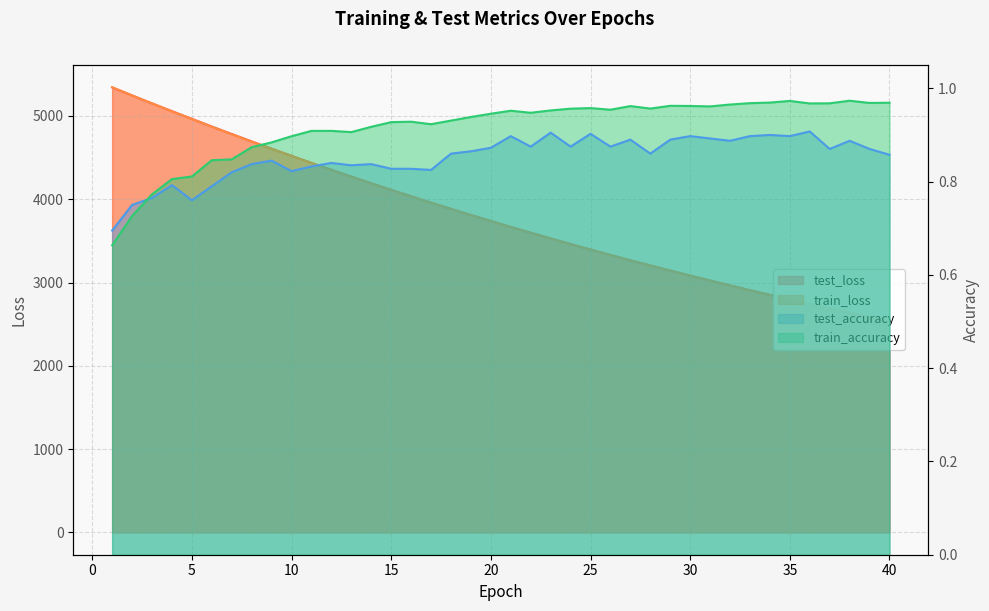

Reading right to left, transcribe all the data shown in this chart.

test_loss: 2535.9	2586.3	2637.4	2689.6	2742.7	2796.8	2852.0	2908.1	2965.3	3023.7	3082.9	3143.3	3204.9	3267.3	3331.1	3395.9	3462.0	3529.3	3597.7	3667.3	3738.3	3810.7	3884.3	3959.1	4035.2	4112.6	4191.5	4271.8	4353.2	4436.2	4520.5	4606.6	4693.6	4782.7	4872.2	4964.5	5056.7	5150.4	5245.7	5342.4
train_loss: 2534.9	2585.2	2636.4	2688.5	2741.7	2795.8	2850.9	2907.0	2964.2	3022.4	3081.7	3142.0	3203.5	3266.0	3329.8	3394.6	3460.7	3527.9	3596.4	3666.0	3736.9	3809.2	3882.6	3957.5	4033.5	4110.9	4189.7	4270.0	4351.5	4434.5	4518.9	4604.8	4692.1	4780.9	4870.8	4962.8	5055.2	5149.5	5246.0	5343.8
test_accuracy: 0.9	0.9	0.9	0.9	0.9	0.9	0.9	0.9	0.9	0.9	0.9	0.9	0.9	0.9	0.9	0.9	0.9	0.9	0.9	0.9	0.9	0.9	0.9	0.8	0.8	0.8	0.8	0.8	0.8	0.8	0.8	0.8	0.8	0.8	0.8	0.8	0.8	0.8	0.8	0.7
train_accuracy: 1.0	1.0	1.0	1.0	1.0	1.0	1.0	1.0	1.0	1.0	1.0	1.0	1.0	1.0	1.0	1.0	1.0	1.0	0.9	1.0	0.9	0.9	0.9	0.9	0.9	0.9	0.9	0.9	0.9	0.9	0.9	0.9	0.9	0.8	0.8	0.8	0.8	0.8	0.7	0.7